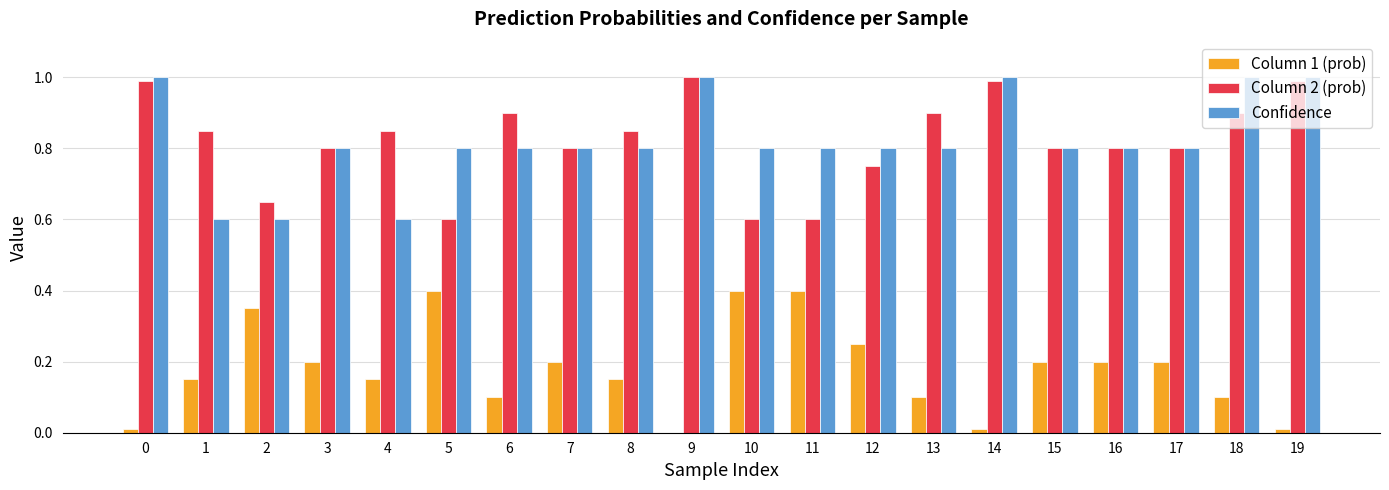

Which series changed the most between 1 and 17?

Confidence